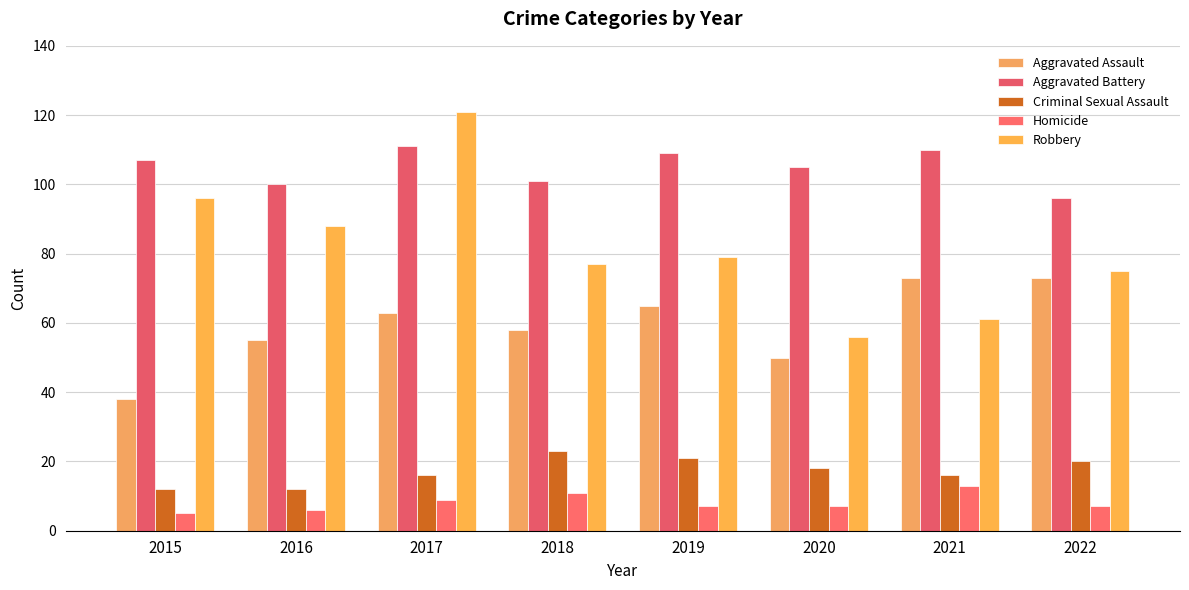

How many bars are there in each group?

5